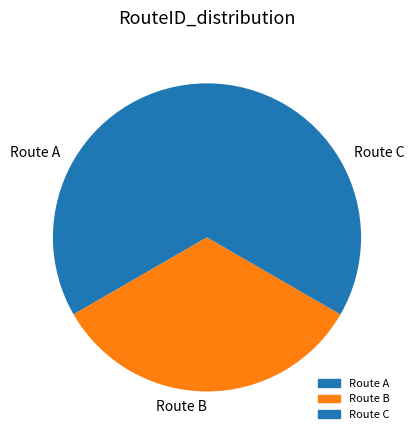

Do Route B and Route C together represent more than half of the pie?

Yes